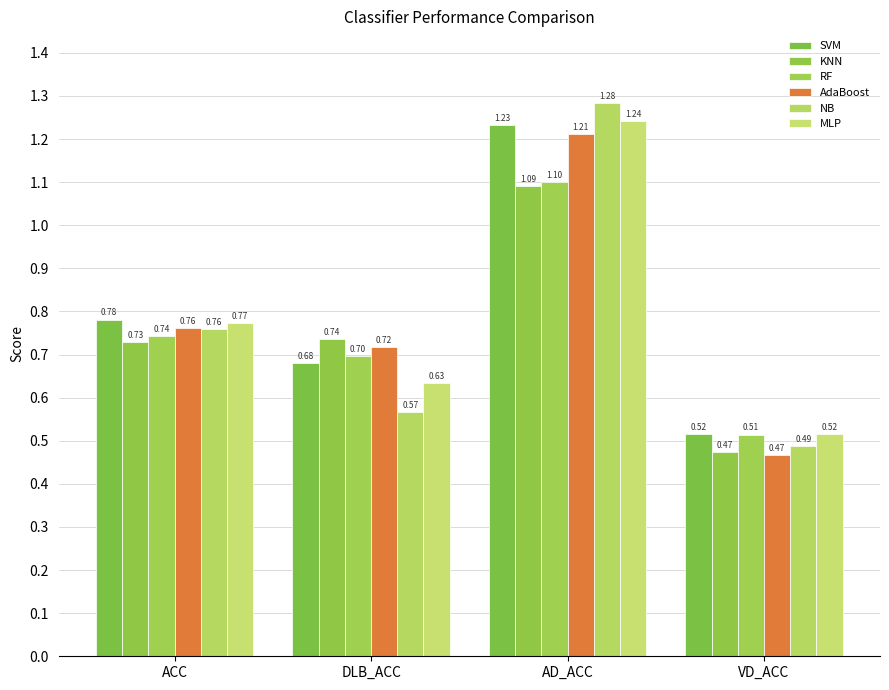

List the series in order of their peak value, highest first.

NB, MLP, SVM, AdaBoost, RF, KNN